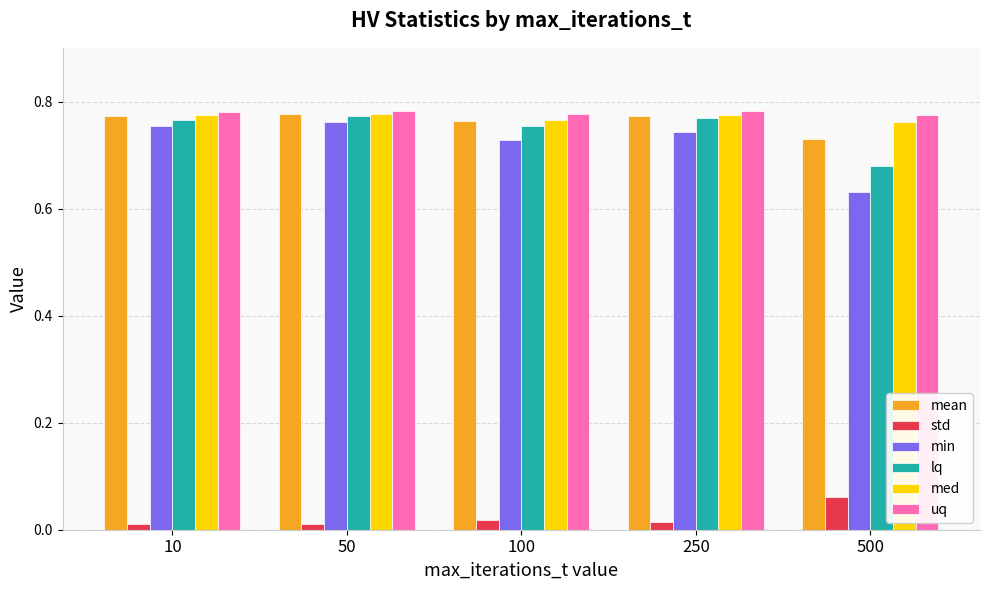

The value of min at 100 is 0.4. True or false?

False